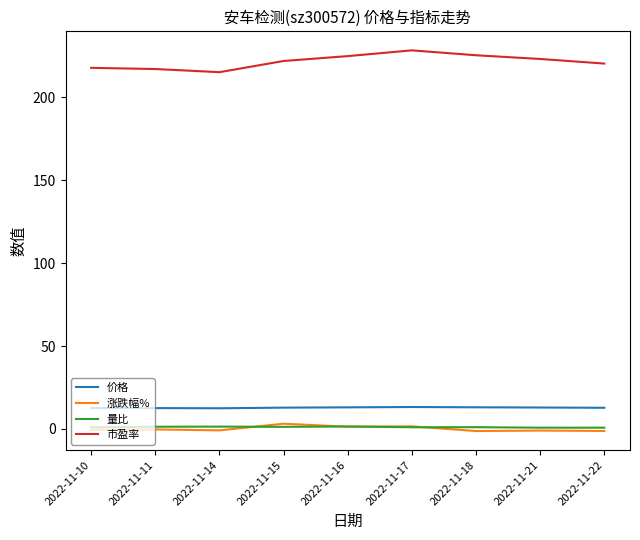

What is the difference between the highest and lowest values at 2022-11-22?

221.6